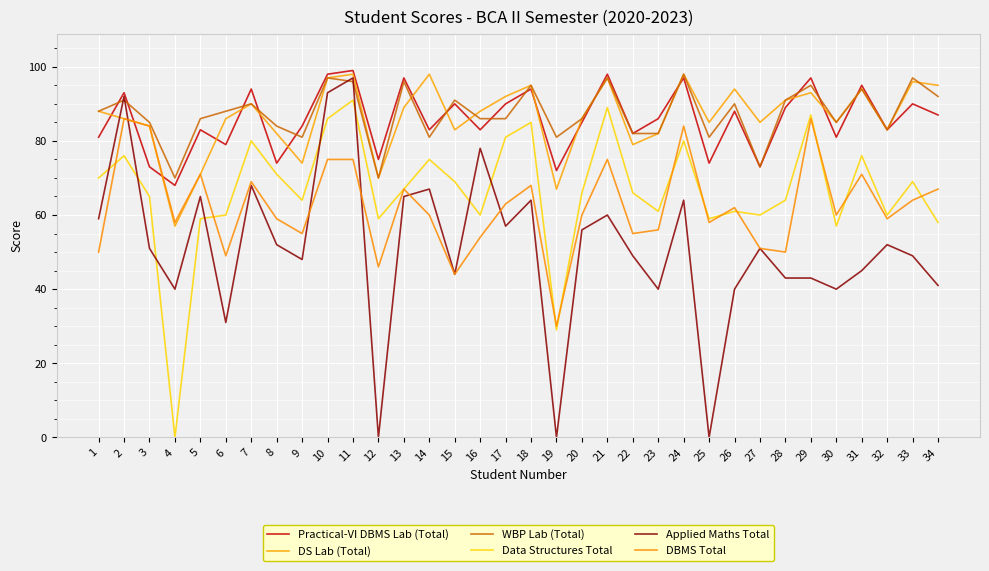

Reading left to right, list all the values displayed in this chart.

Practical-VI DBMS Lab (Total): 81	93	73	68	83	79	94	74	84	98	99	75	97	83	90	83	90	94	72	85	98	82	86	97	74	88	73	89	97	81	95	83	90	87
DS Lab (Total): 88	86	84	57	71	86	90	82	74	97	98	70	89	98	83	88	92	95	67	86	97	79	82	98	85	94	85	91	93	85	94	83	96	95
WBP Lab (Total): 88	91	85	70	86	88	90	84	81	97	96	70	96	81	91	86	86	95	81	86	97	82	82	98	81	90	73	91	95	85	94	83	97	92
Data Structures Total: 70	76	65	0	59	60	80	71	64	86	91	59	67	75	69	60	81	85	29	66	89	66	61	80	59	61	60	64	87	57	76	60	69	58
Applied Maths Total: 59	92	51	40	65	31	68	52	48	93	97	0	65	67	44	78	57	64	0	56	60	49	40	64	0	40	51	43	43	40	45	52	49	41
DBMS Total: 50	86	84	58	71	49	69	59	55	75	75	46	67	60	44	54	63	68	30	60	75	55	56	84	58	62	51	50	86	60	71	59	64	67